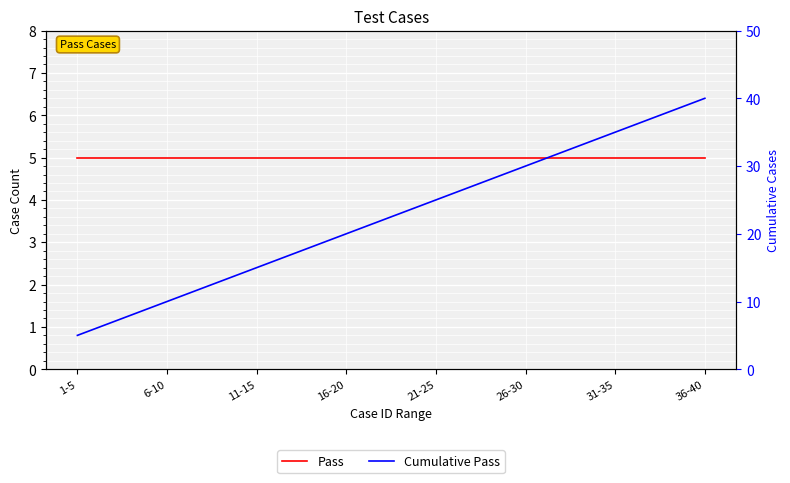

Between 1-5 and 16-20, which series saw the biggest shift?

Cumulative Pass